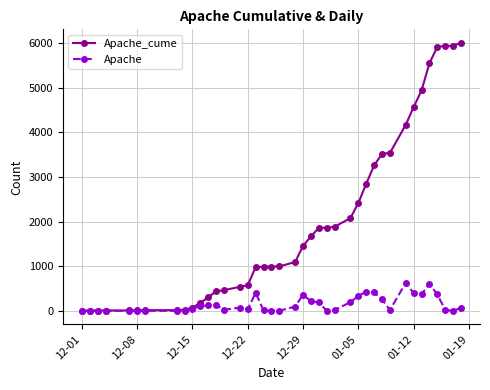

Which series has the largest total across all categories?

Apache_cume